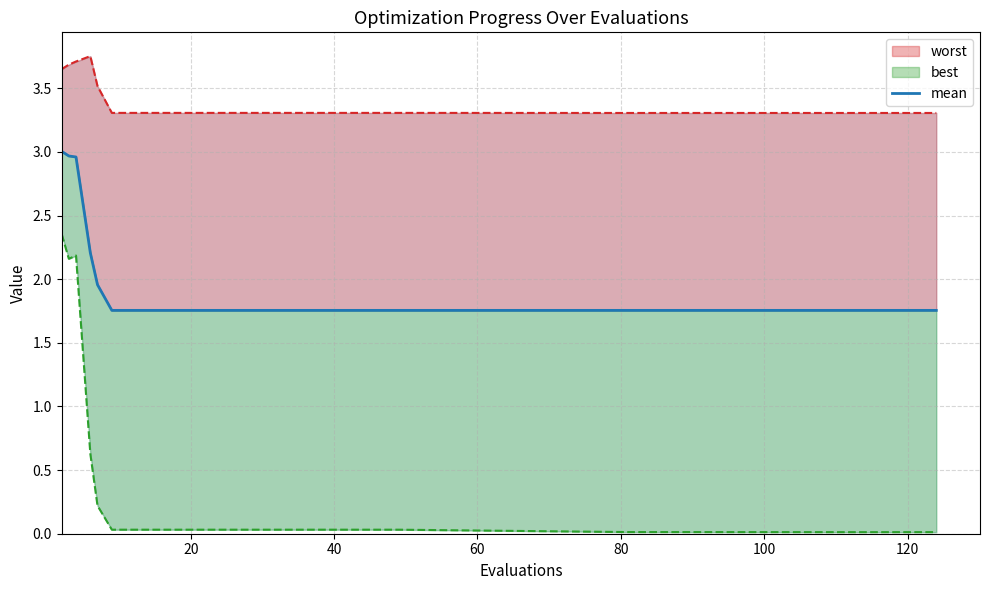

At which label is the value closest to 2?

80